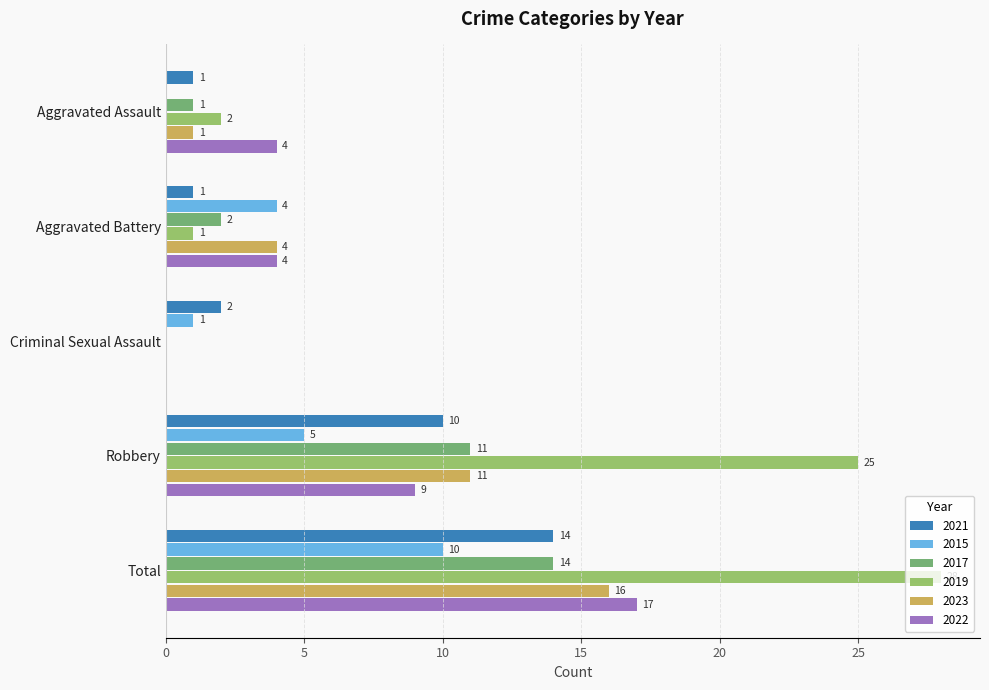

Where is 2017 nearest to the value 7?

Robbery